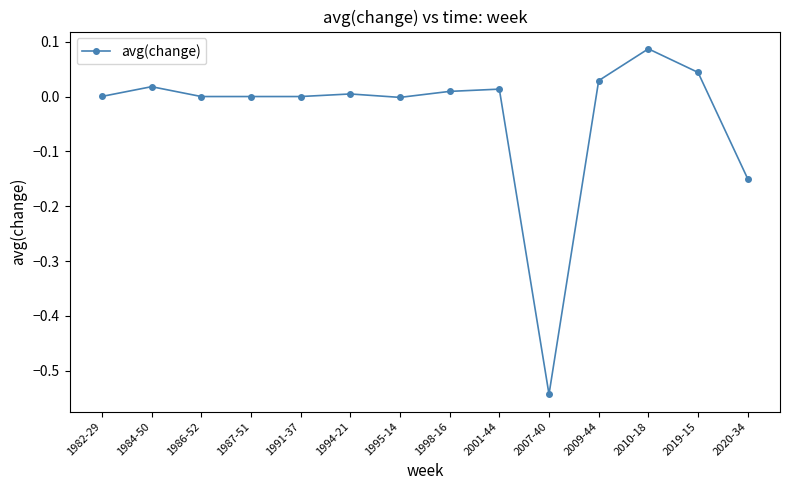

The value at 1987-51 is 0.0. True or false?

True